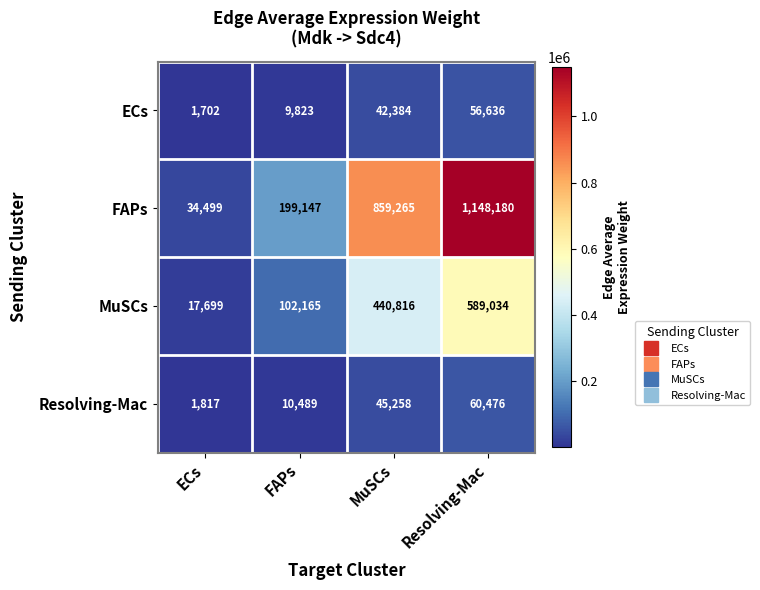

Where is ECs nearest to the value 29169?

MuSCs